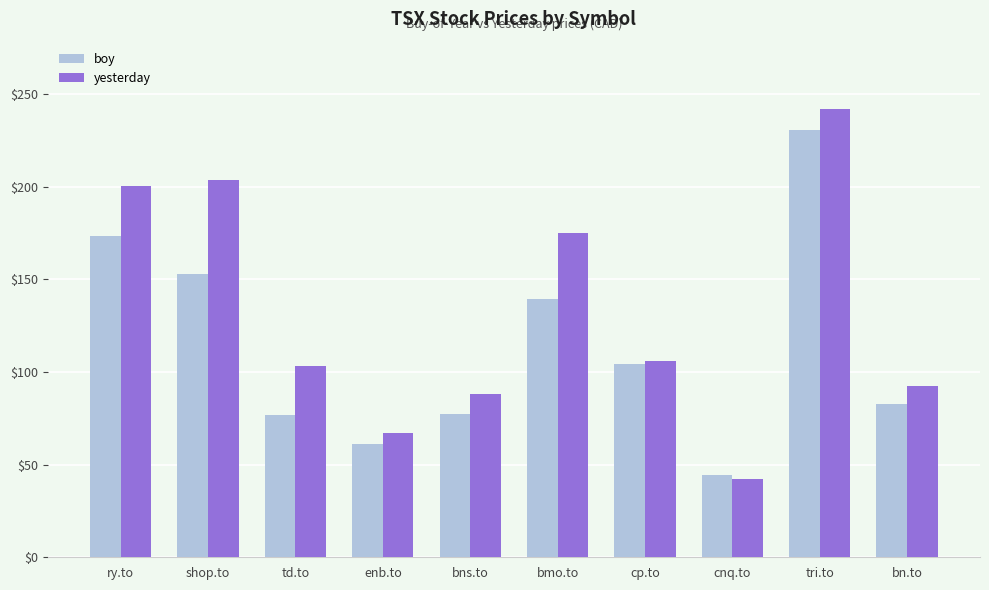

At which category is the sum across all series the highest?

tri.to